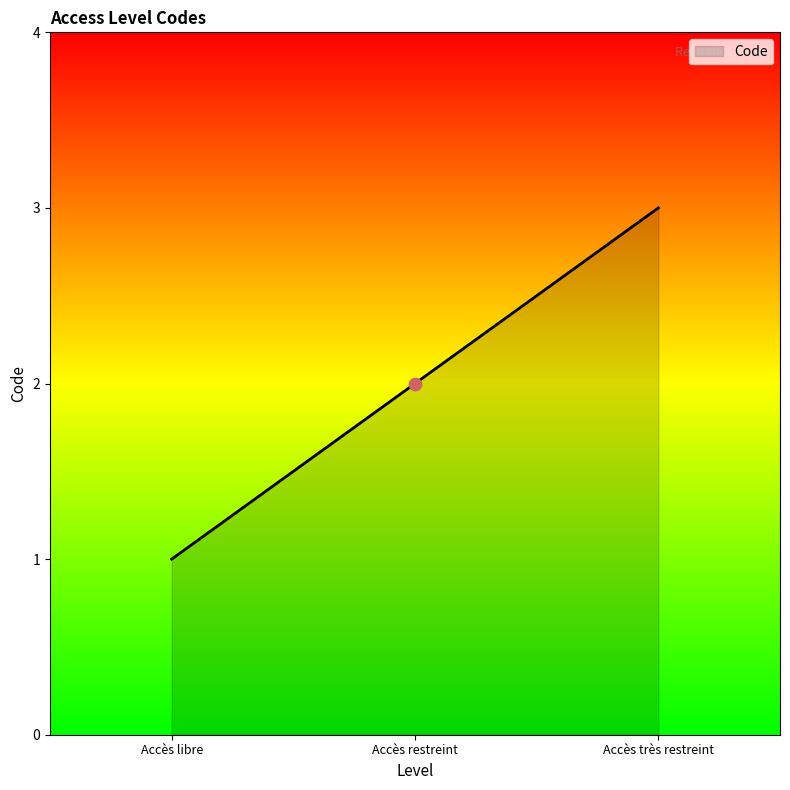

Approximately how many times larger is the value at Accès très restreint compared to Accès restreint?

1.5